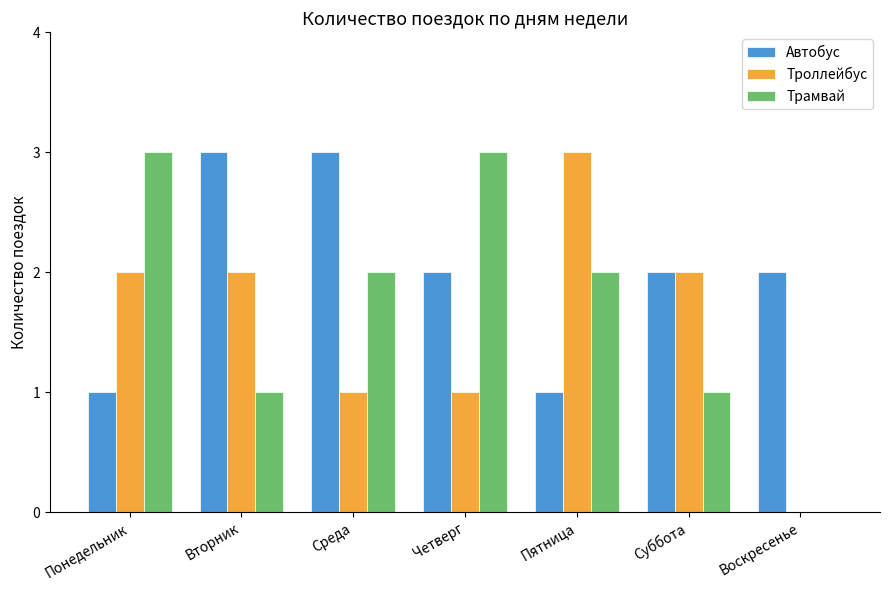

What is the highest value of the Автобус series?

3